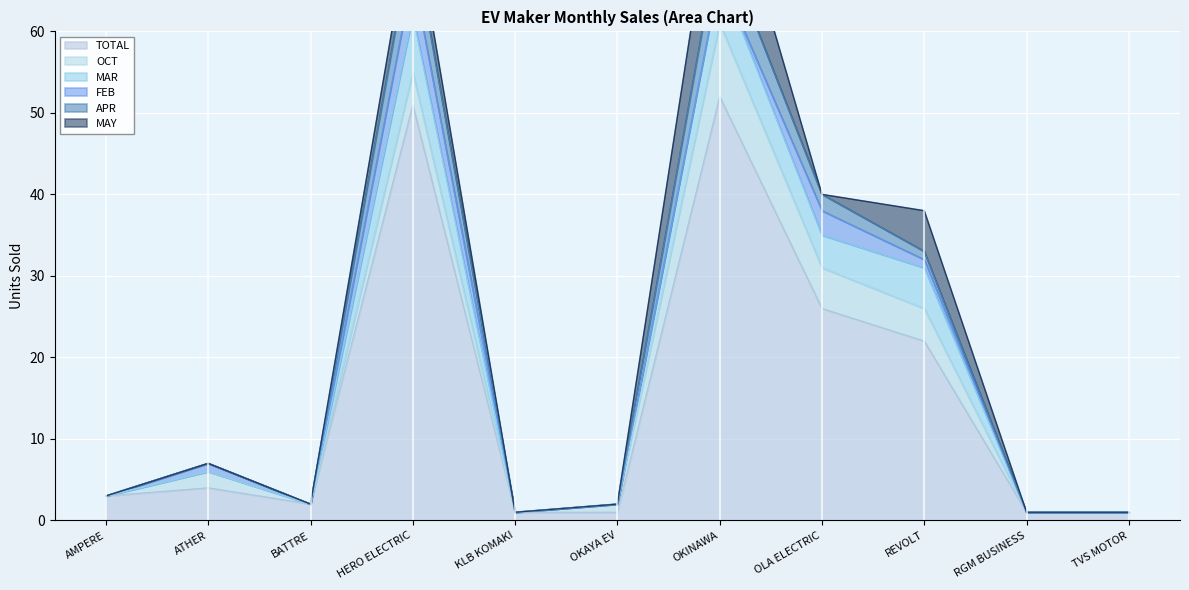

True or false: FEB and MAR intersect in this chart.

False